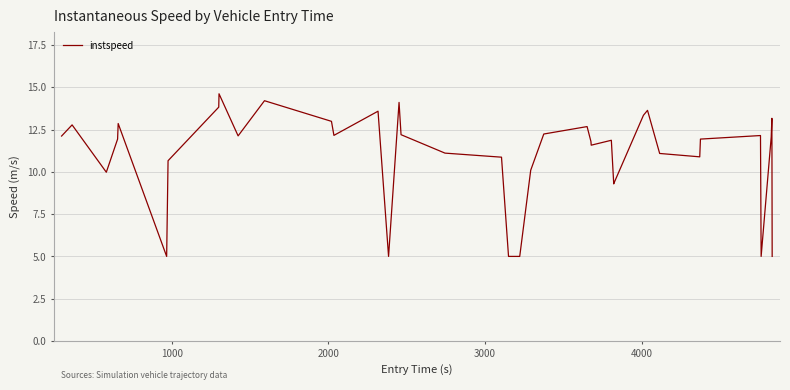

What is the greatest value displayed?

14.6